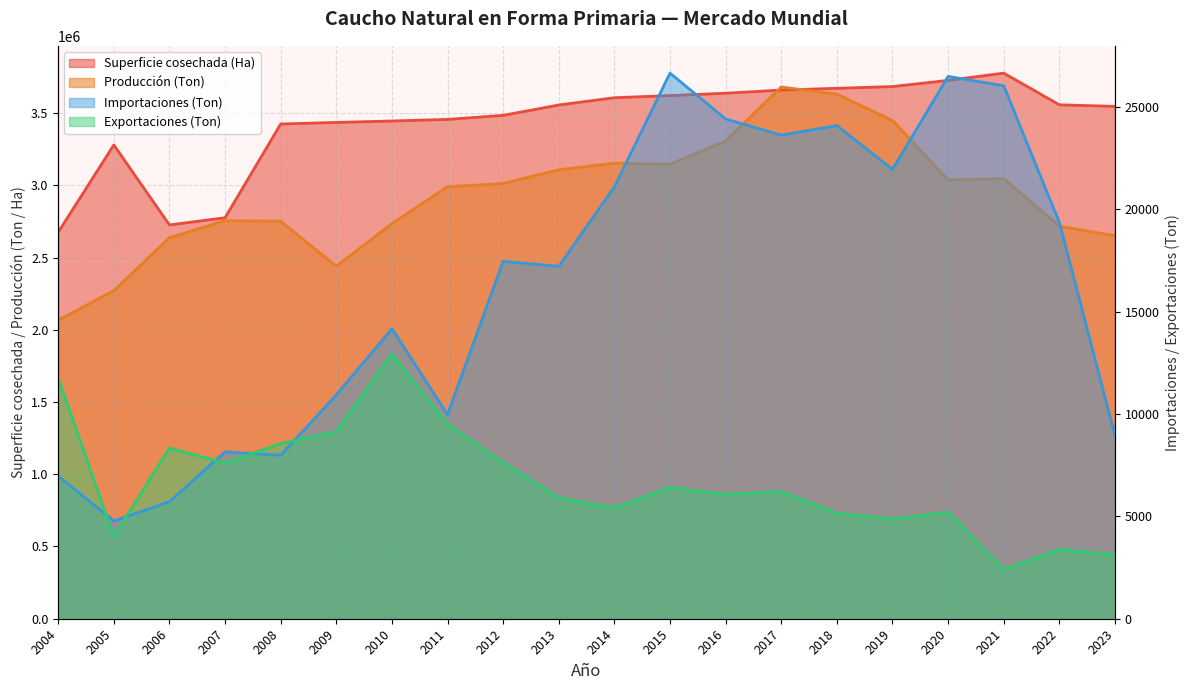

True or false: Exportaciones (Ton) and Producción (Ton) intersect in this chart.

False